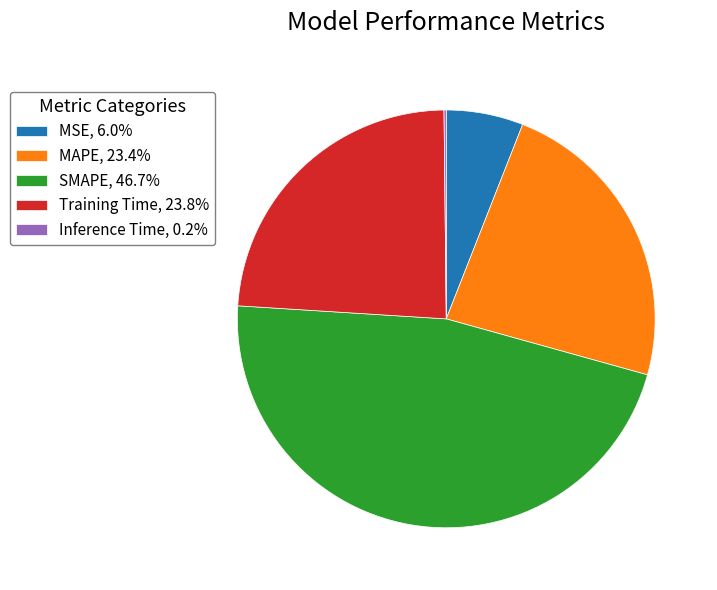

Do SMAPE, 46.7% and MAPE, 23.4% together represent more than half of the pie?

Yes